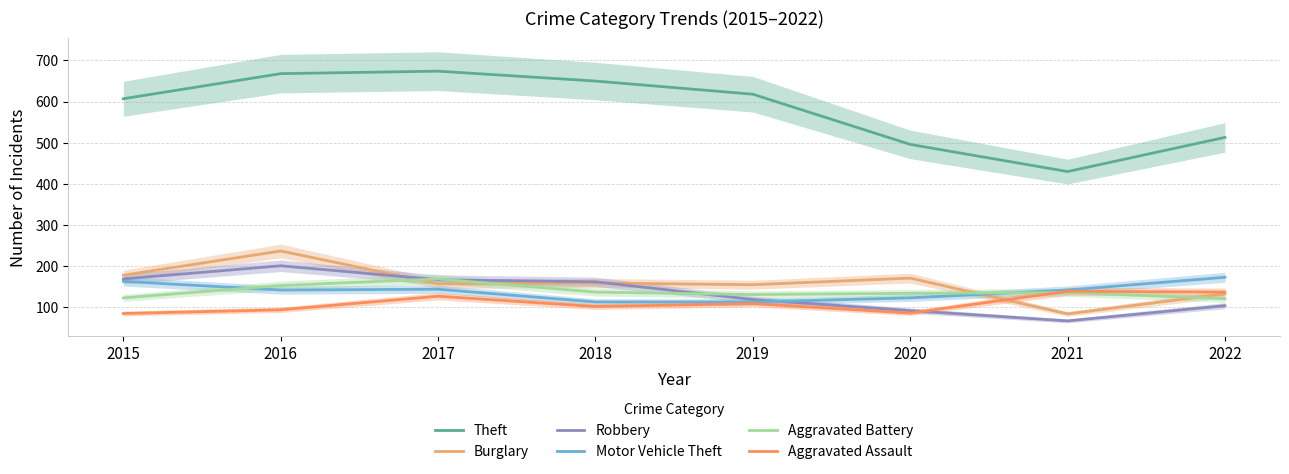

At which category does the chart reach its peak across all series?

2017